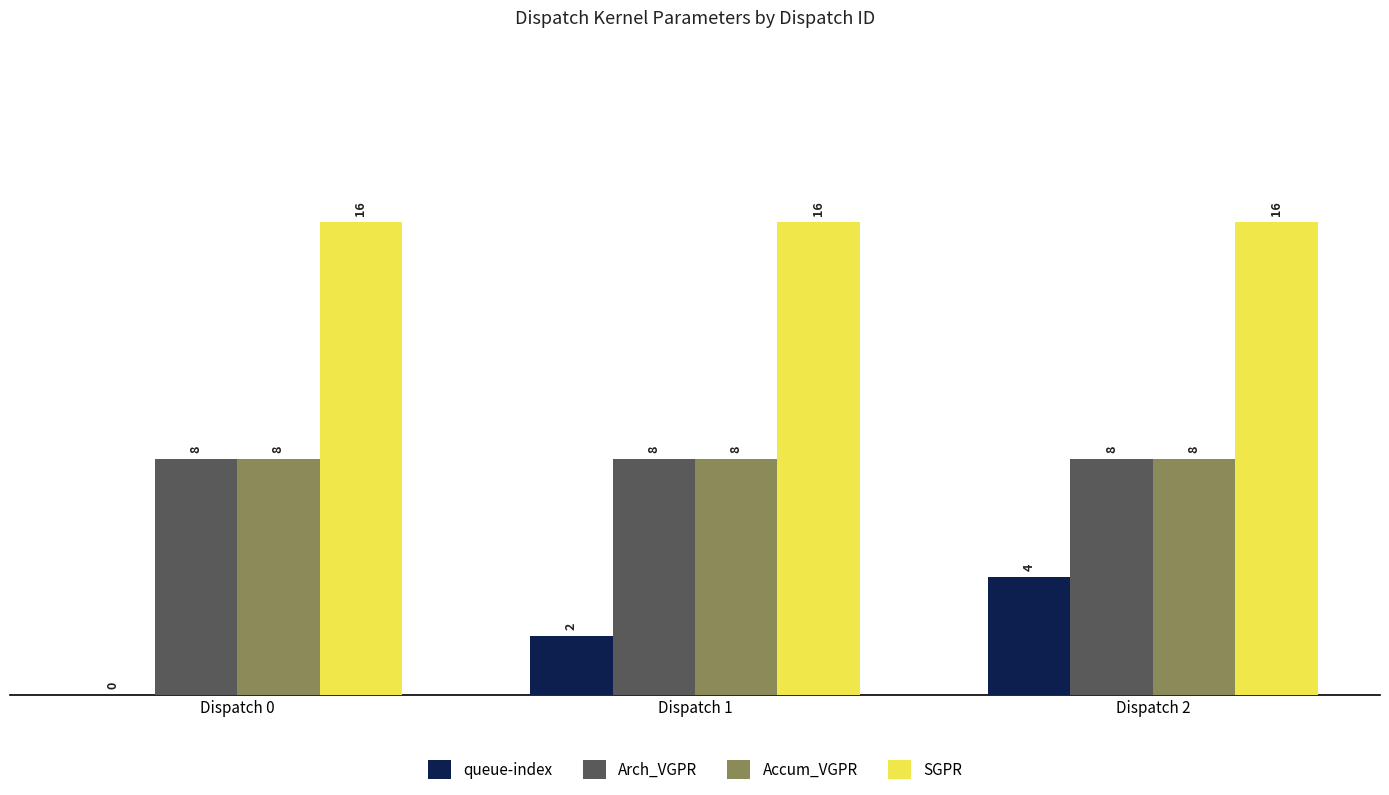

What is the sum of the queue-index values at Dispatch 2 and Dispatch 1?

6